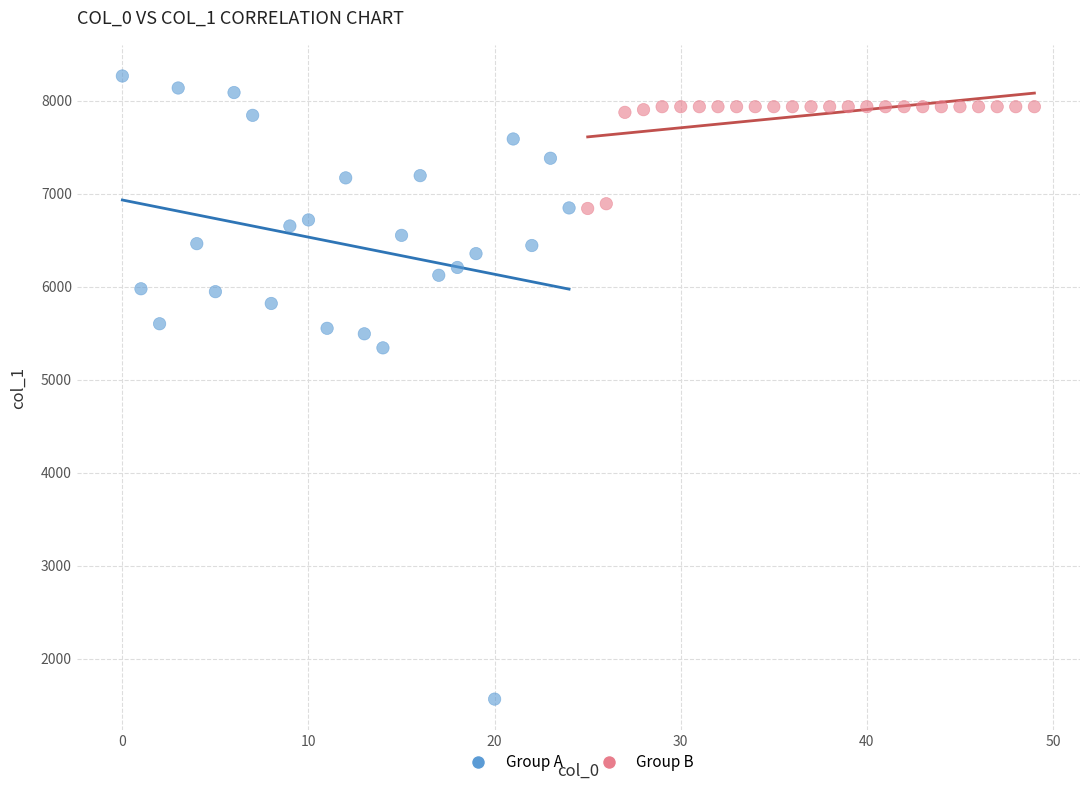

Which series reaches the maximum Y coordinate?

Group A